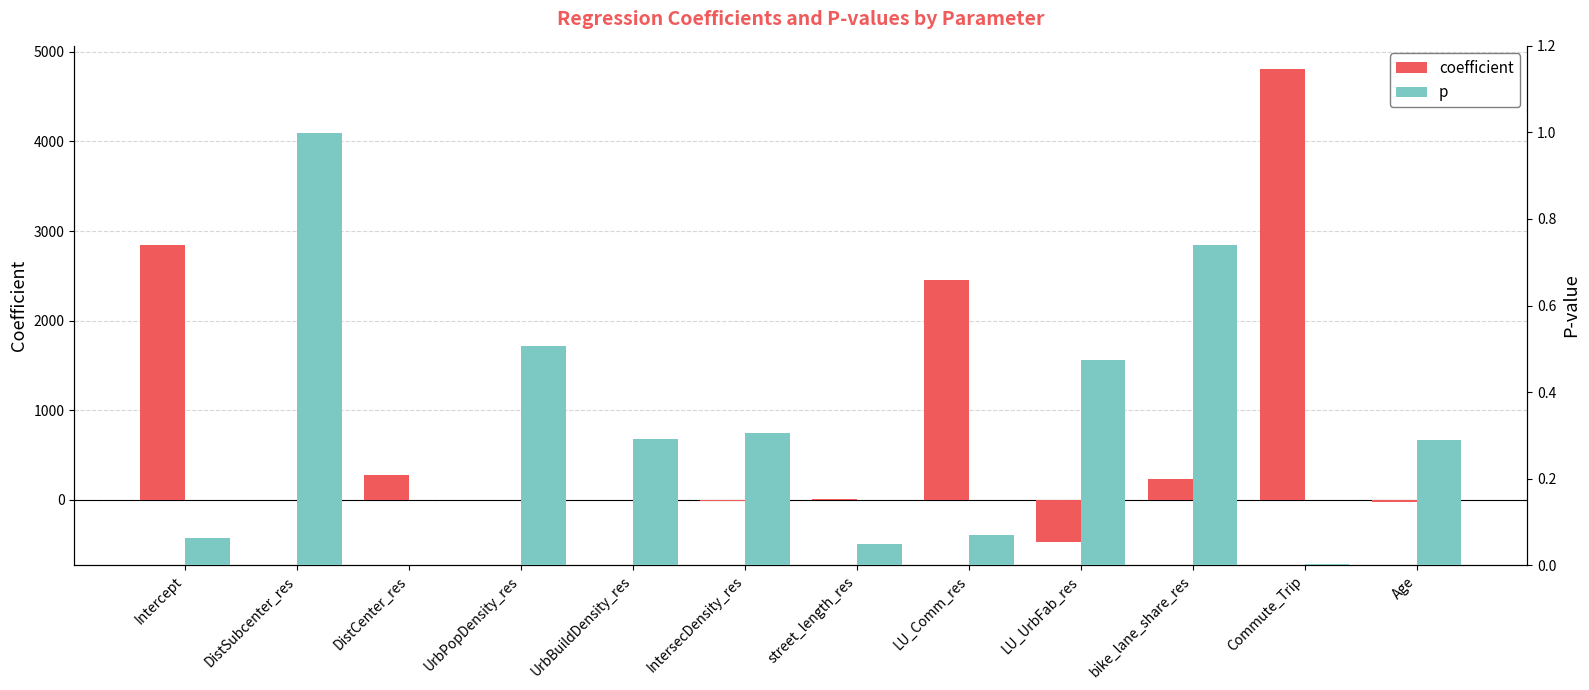

How many bars are there in each group?

2